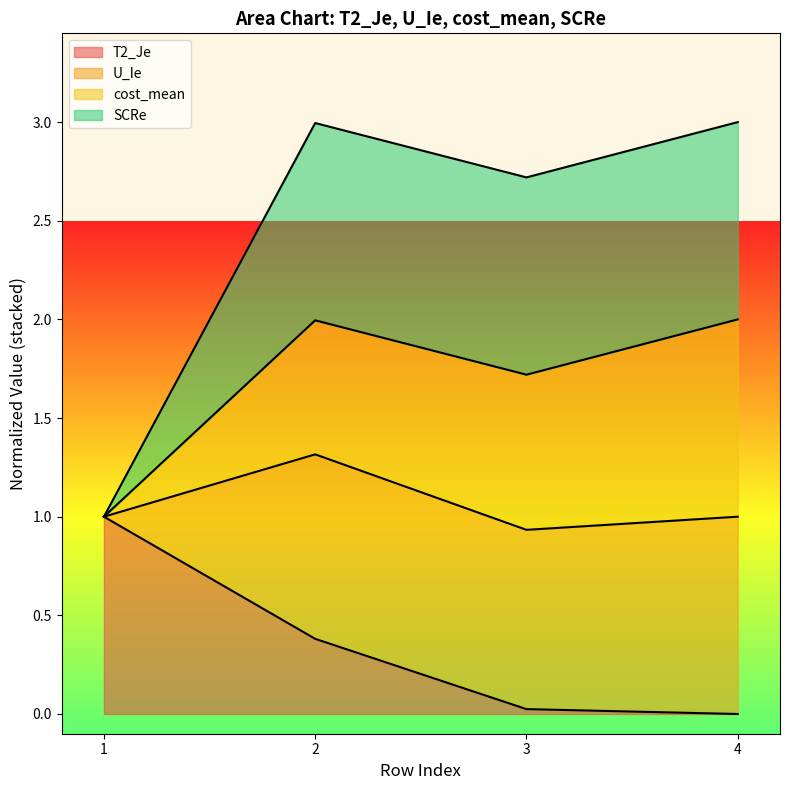

What is the highest value of the T2_Je series?

1.0